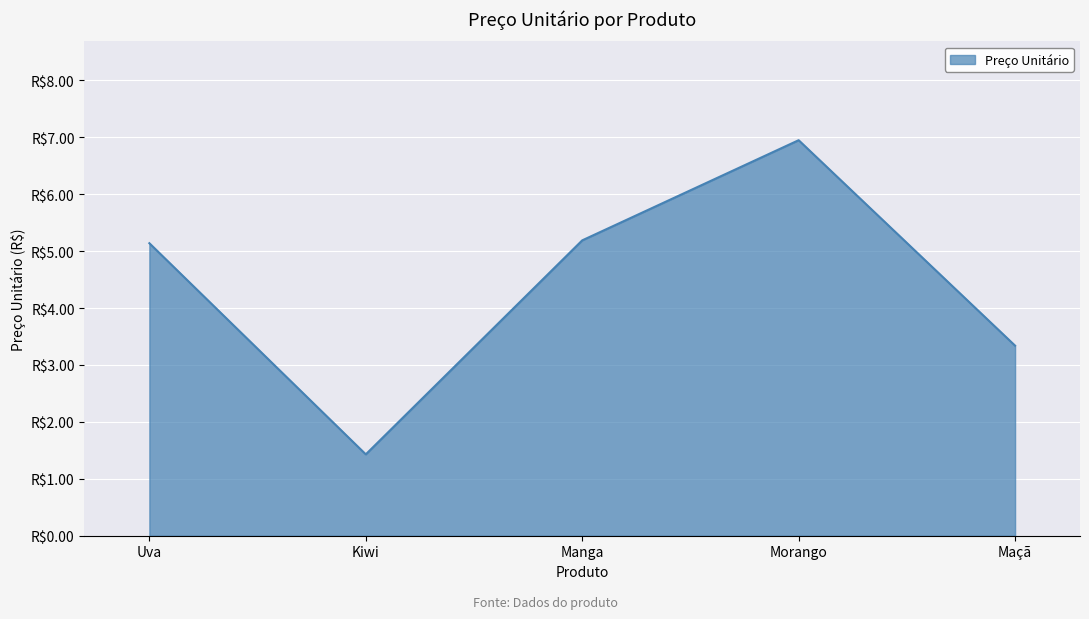

What is the approximate value at Maçã?

3.3